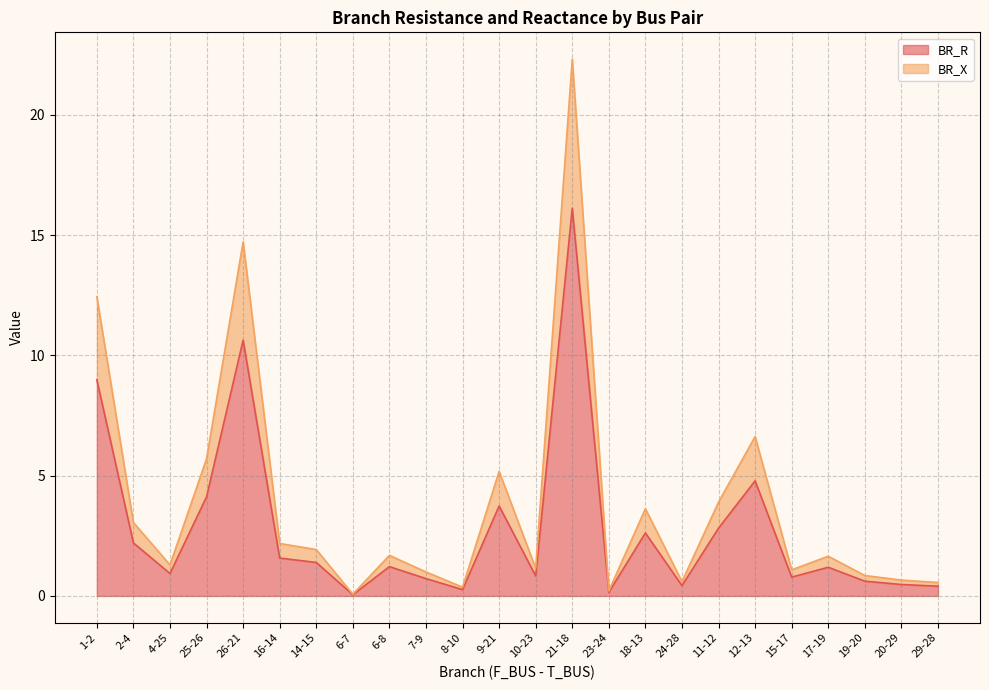

At how many categories does at least one series exceed 8?

3